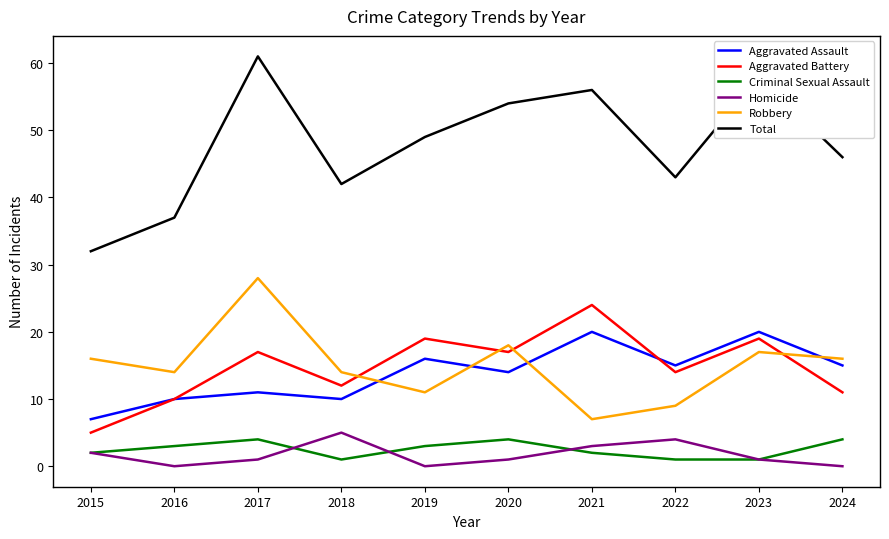

Rank the series by their maximum value, from lowest to highest.

Criminal Sexual Assault, Homicide, Aggravated Assault, Aggravated Battery, Robbery, Total